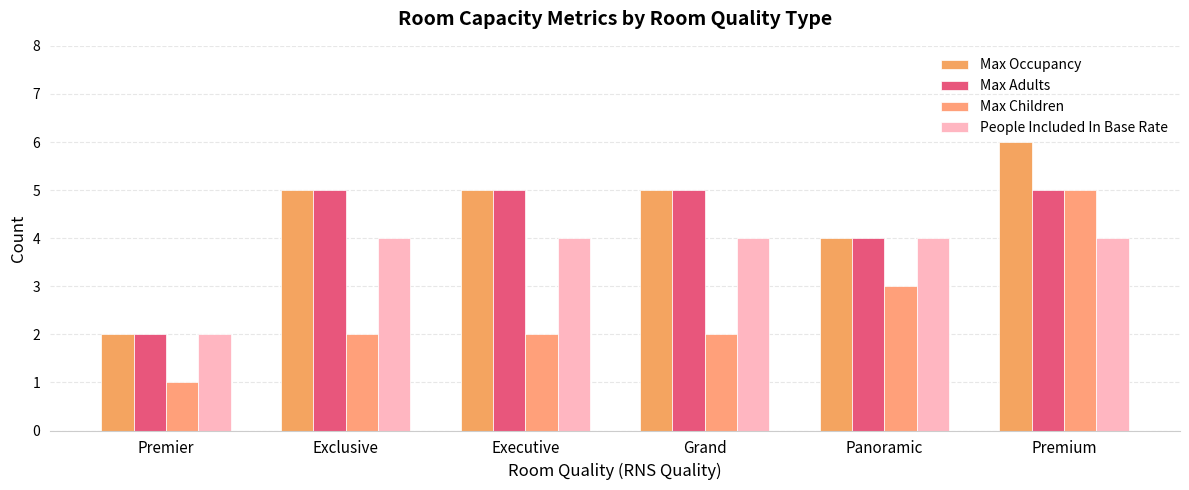

What value does the Max Children series have at Grand?

2